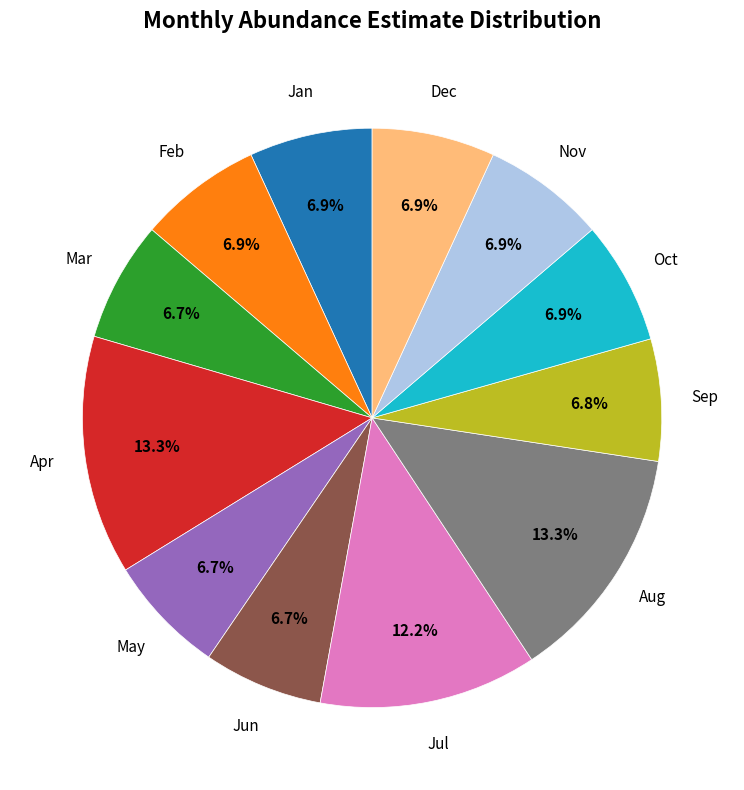

Is there any slice that represents more than half of the pie?

No